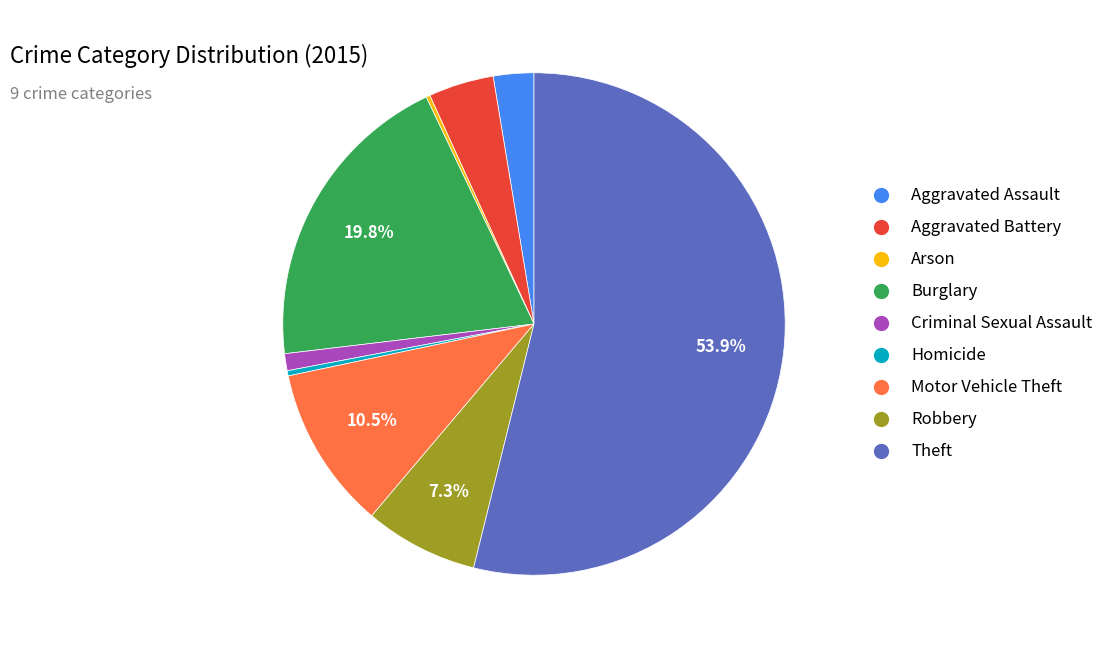

To the nearest percent, what portion does Theft represent?

54%